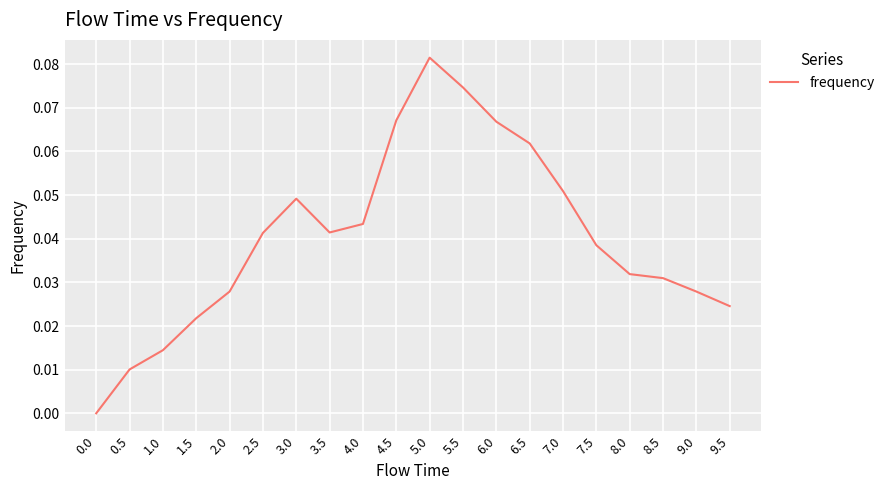

At which category does the chart reach its peak across all series?

5.0